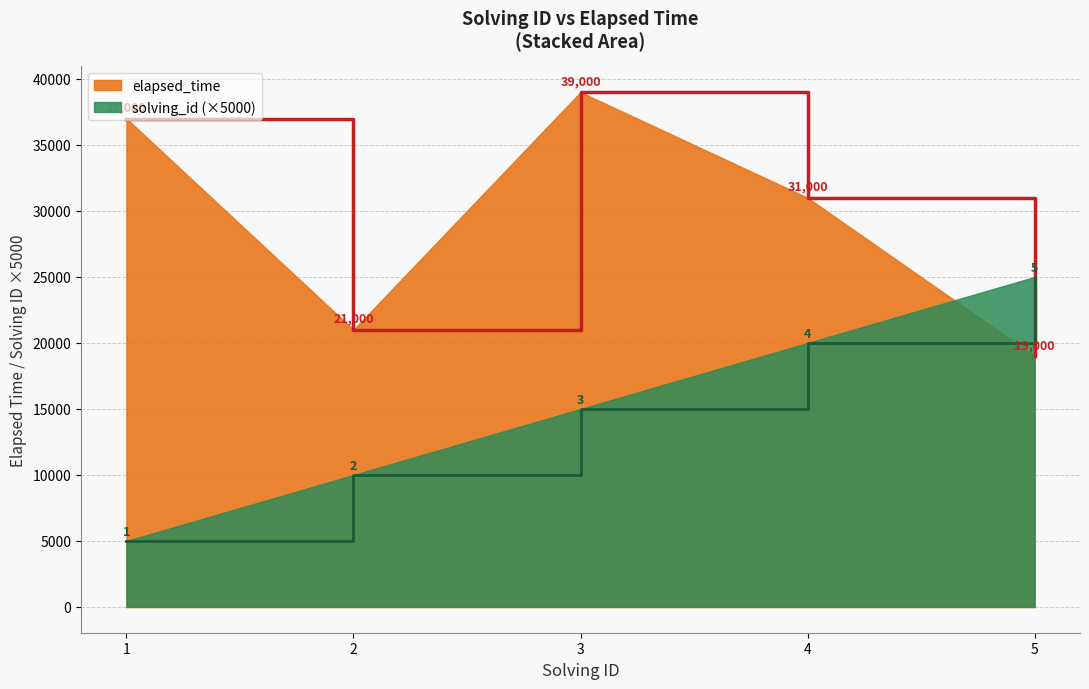

What is the value of the solving_id point at the 2nd from the left?

10000